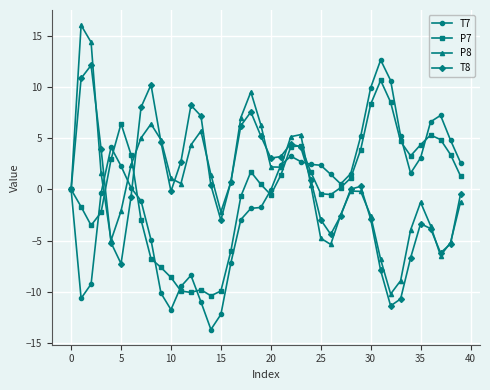

How many distinct data groups are displayed?

4